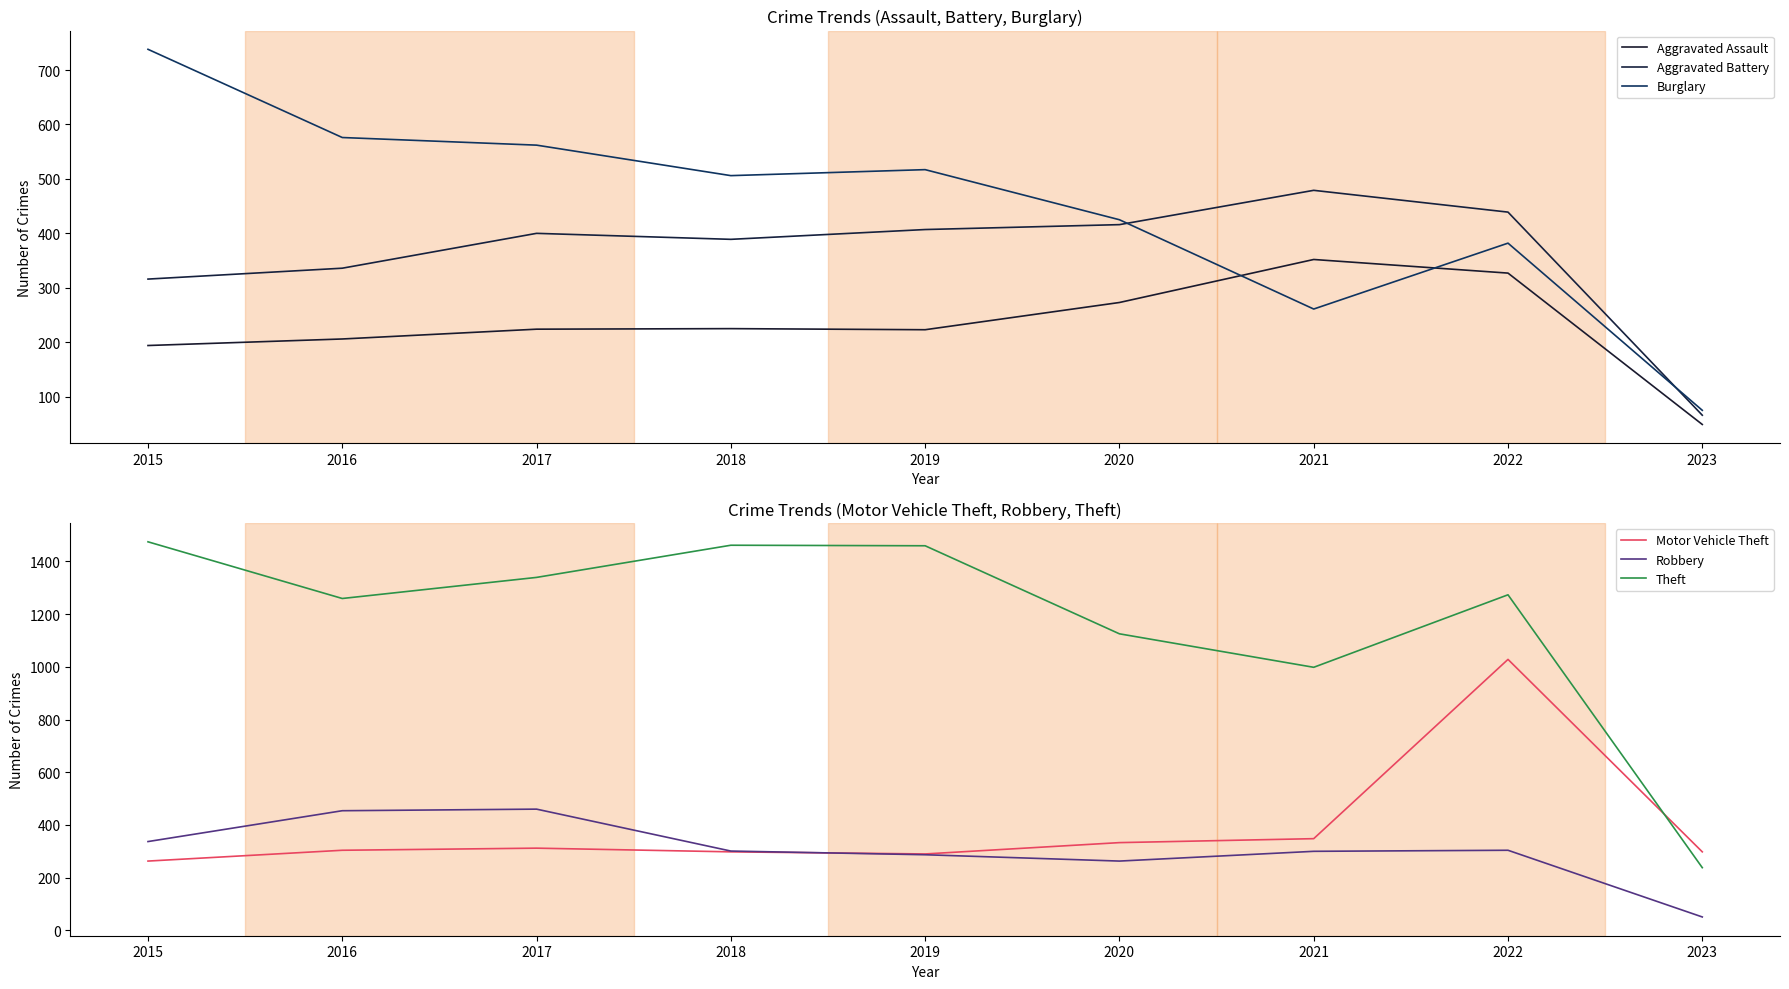

What is the difference between the highest and lowest values at 2023?

249